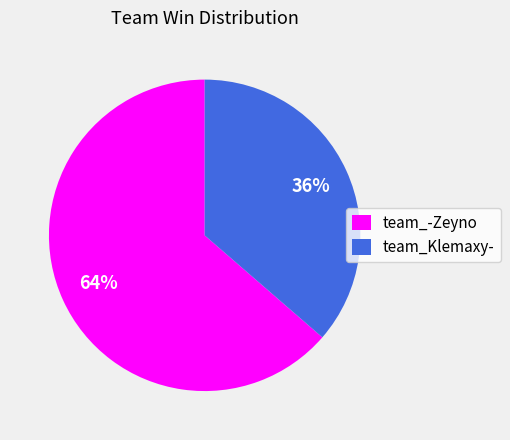

Rank the categories by value from highest to lowest.

team_-Zeyno, team_Klemaxy-